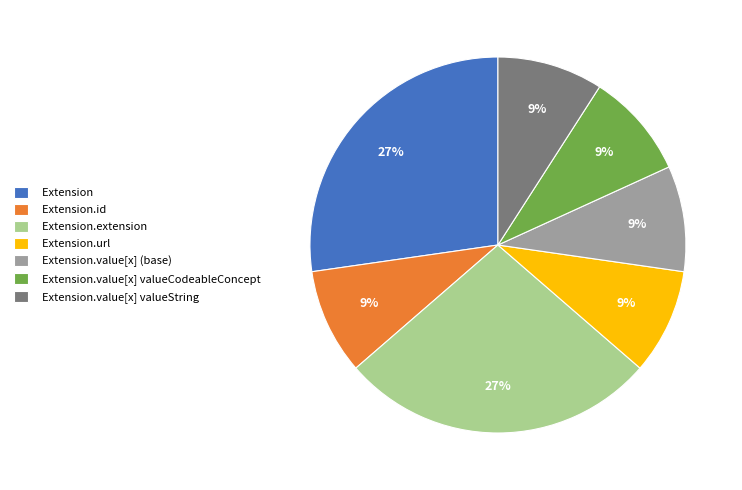

What percentage is the Extension.url slice, to the nearest percent?

9%